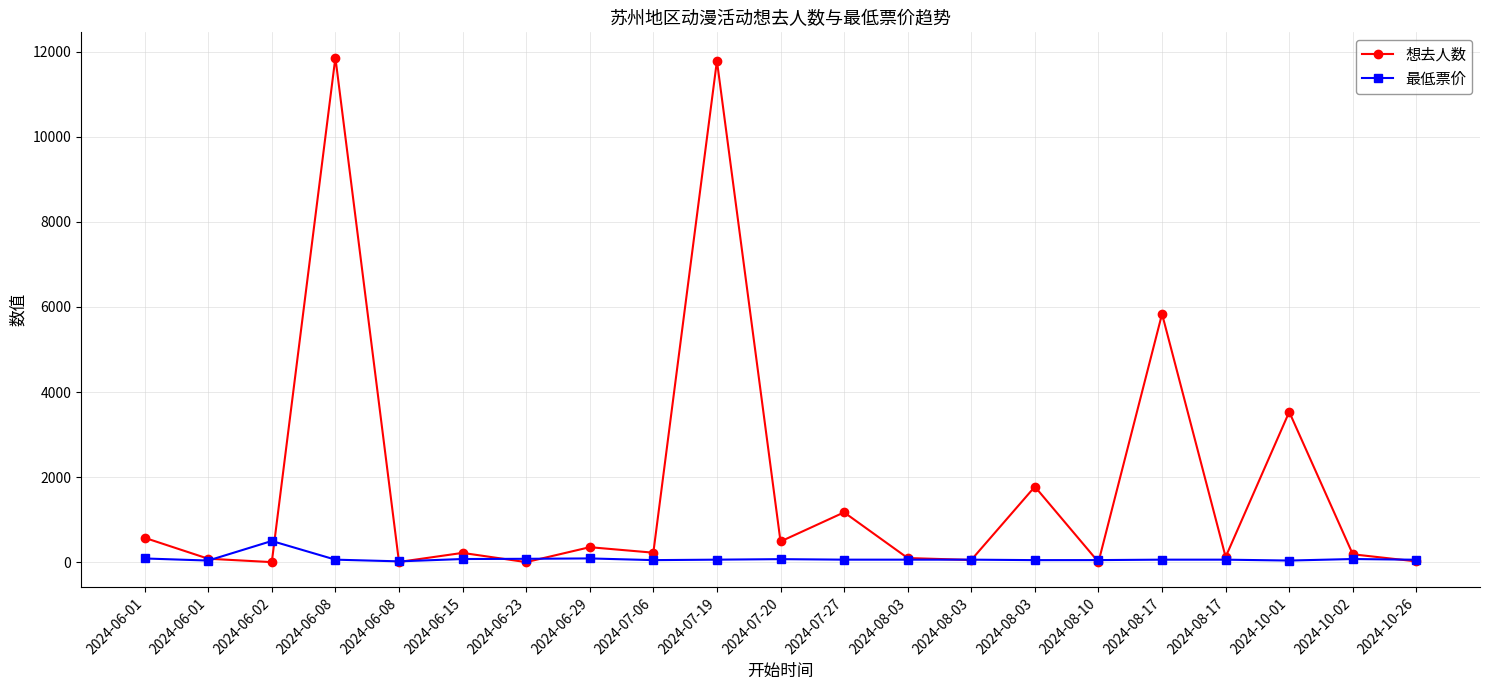

What are all the series names shown in the legend?

想去人数, 最低票价